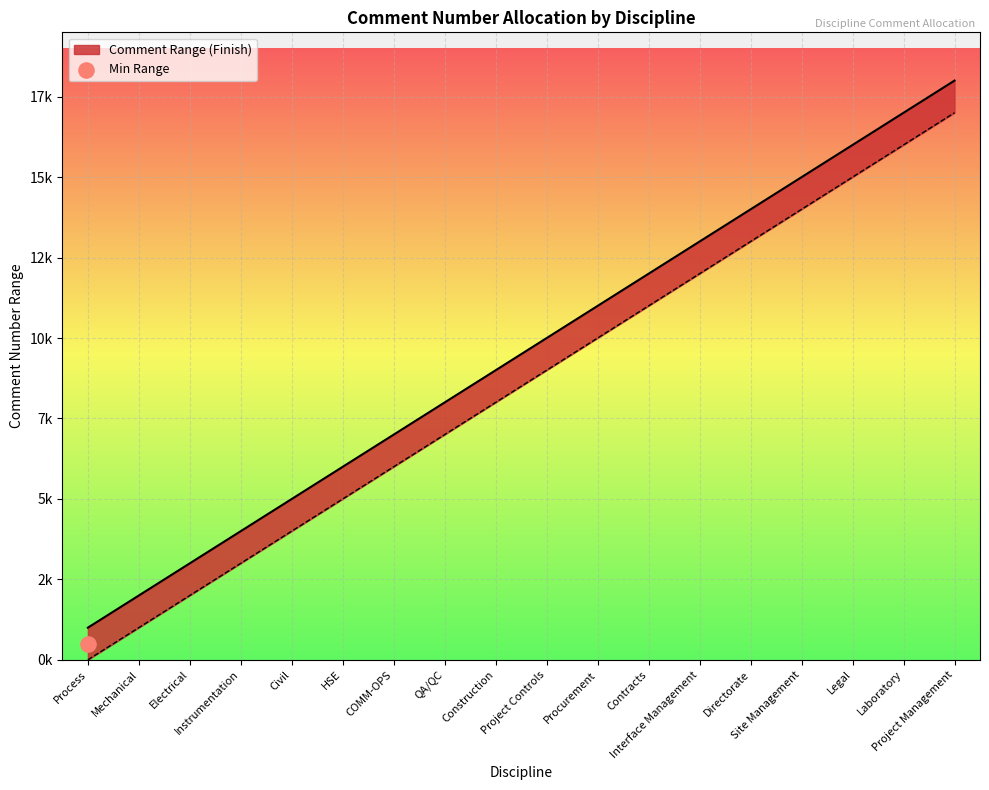

What is the change in value from Project Controls to Procurement?

+1000